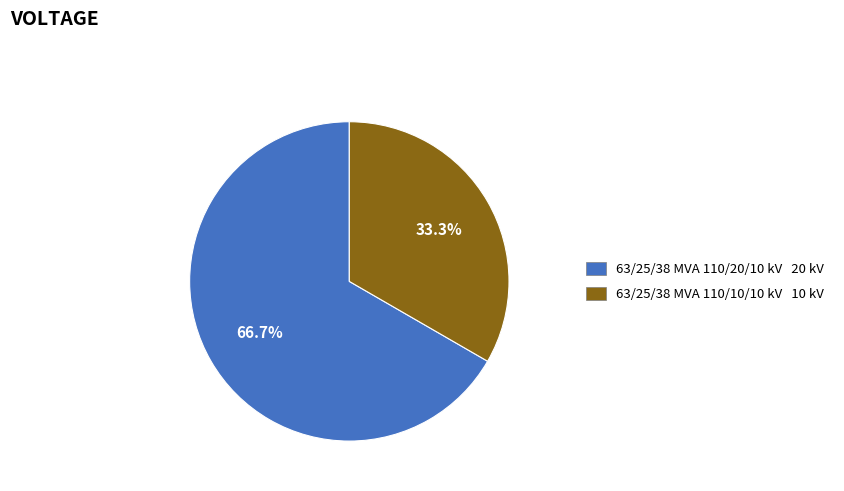

How many slices are in this pie chart?

2